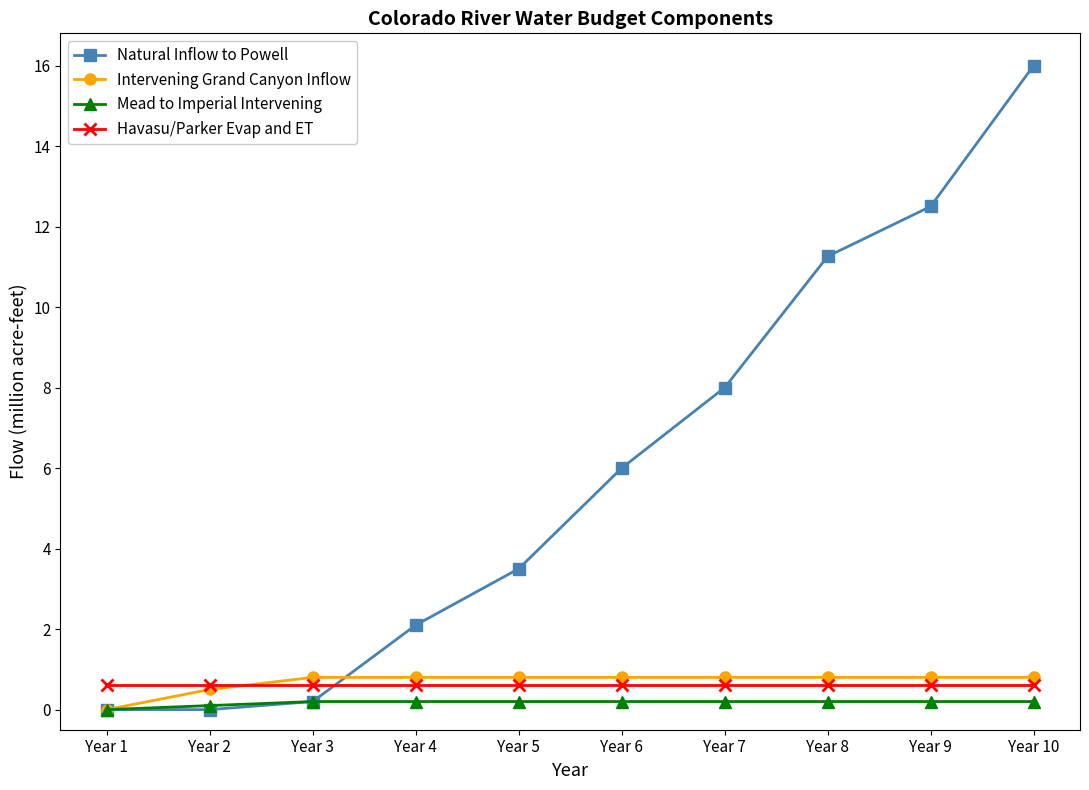

What is the value of the Intervening Grand Canyon Inflow point at the 2nd from the left?

0.5